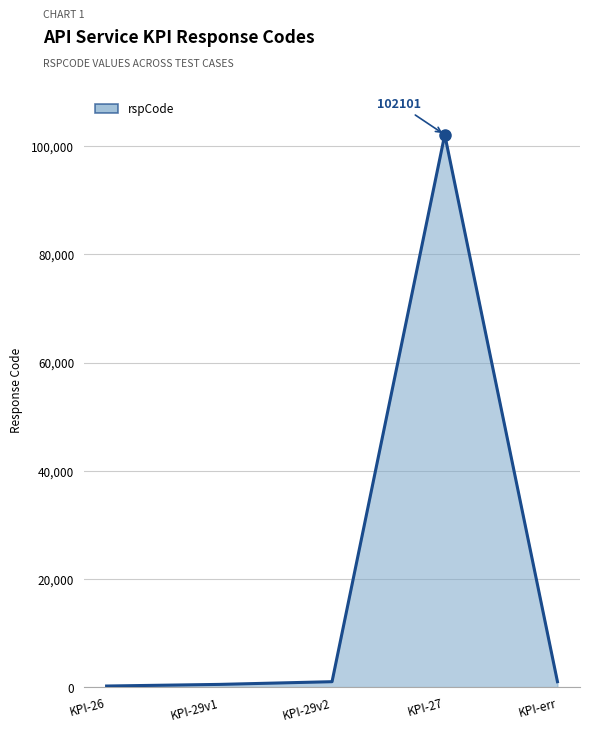

What is the maximum value shown in the chart?

102101